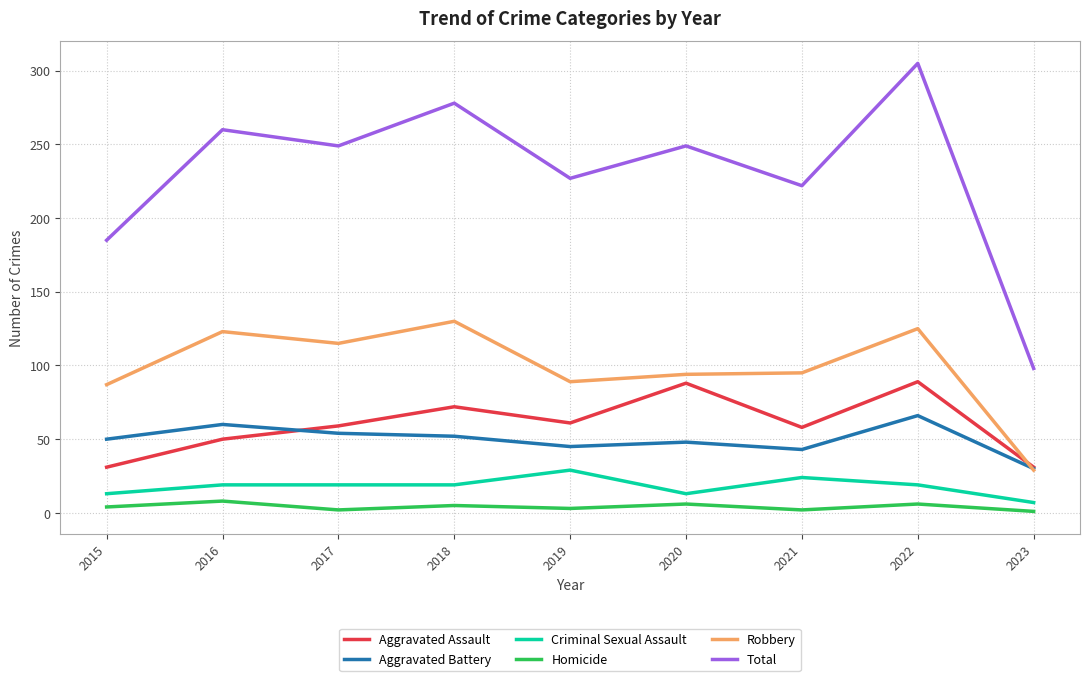

What is the lowest value of the Total series?

98